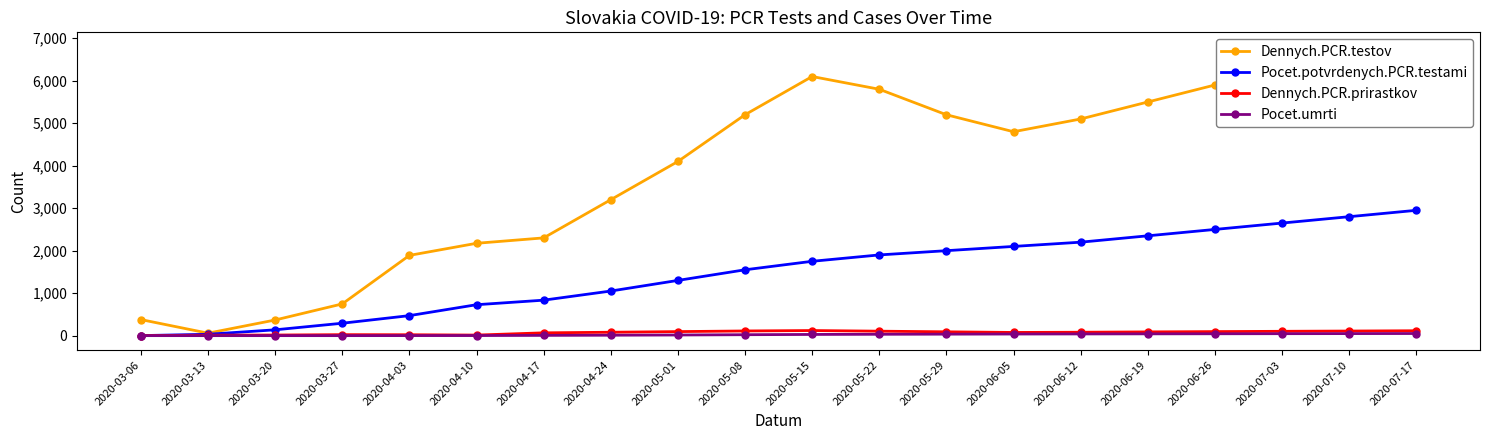

What is the label of the 11th point from the right?

2020-05-08